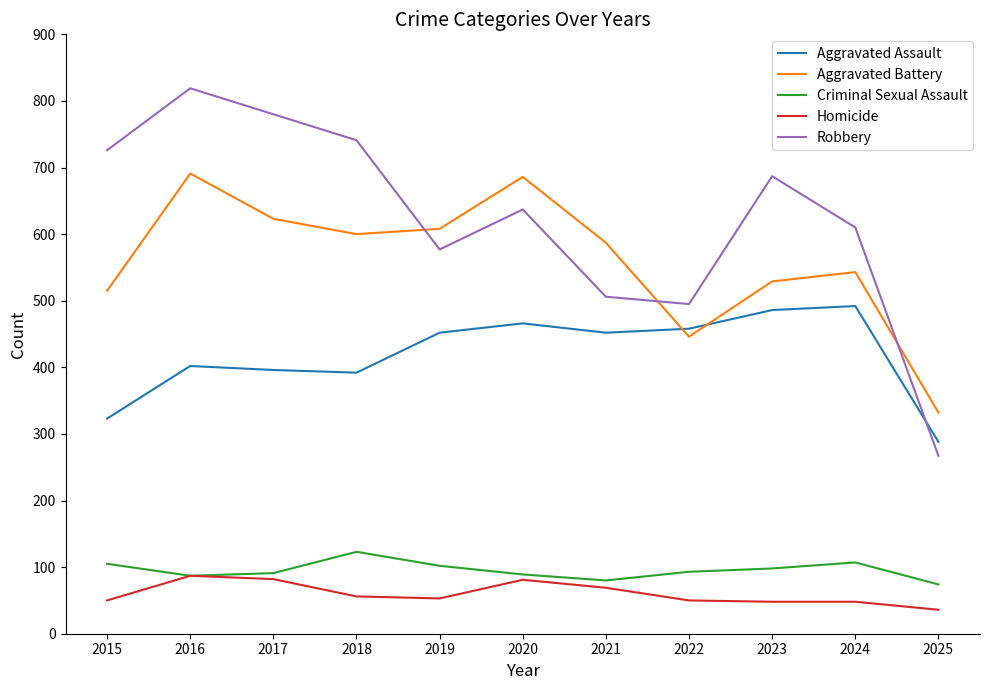

Is the value of Aggravated Assault at 2021 greater than the value of Aggravated Battery at 2023?

No